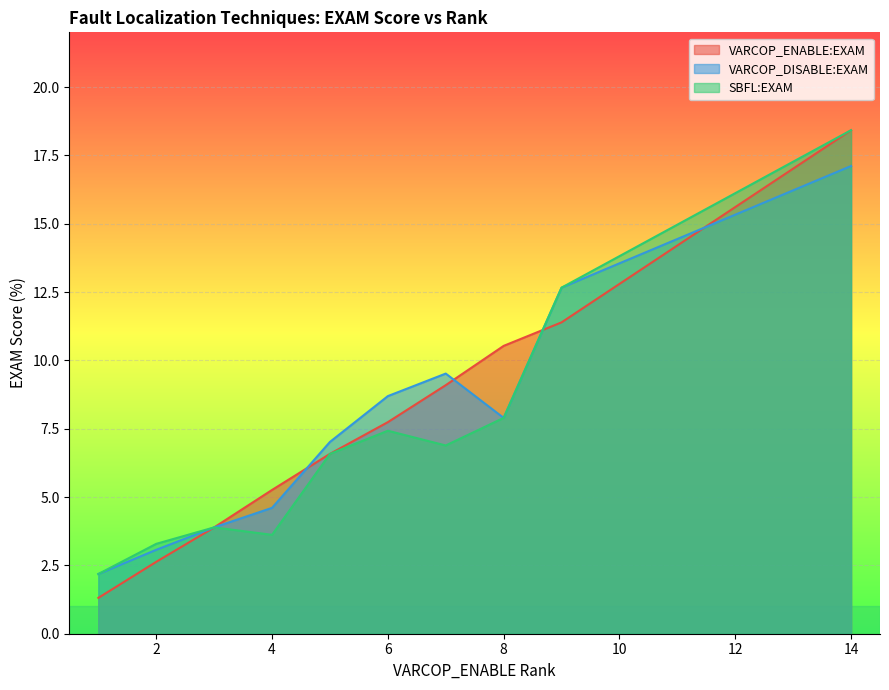

True or false: VARCOP_ENABLE:EXAM has more than 0 interior local peaks.

False